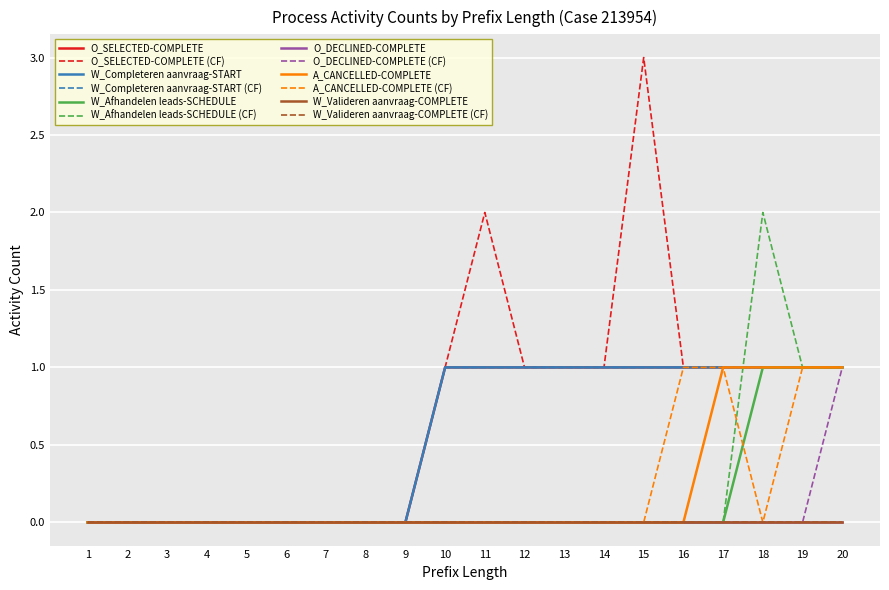

Does the chart display data point markers on the line(s)?

No